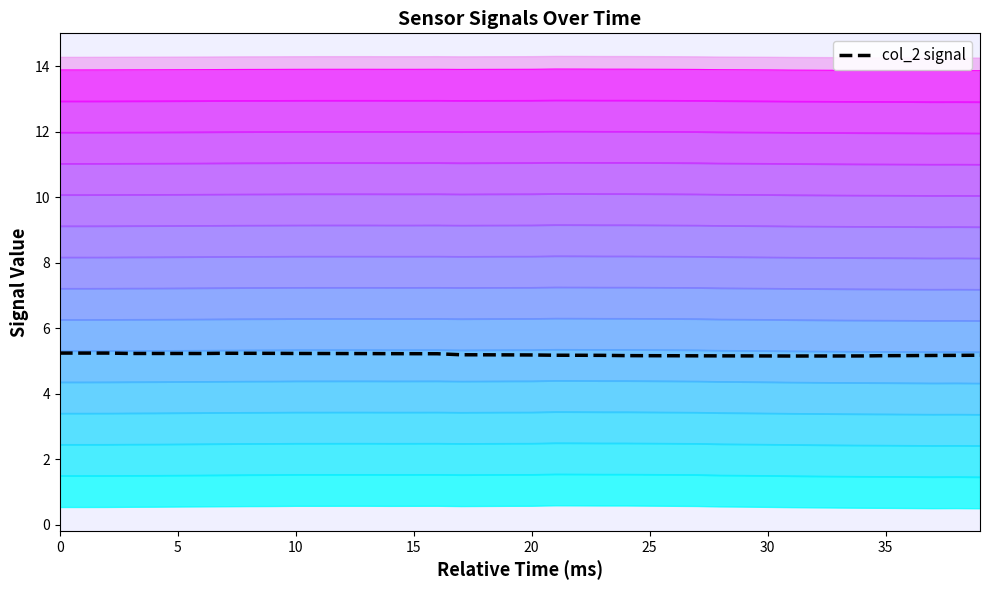

Is it true that col_2 equals 5.2 at 33?

True